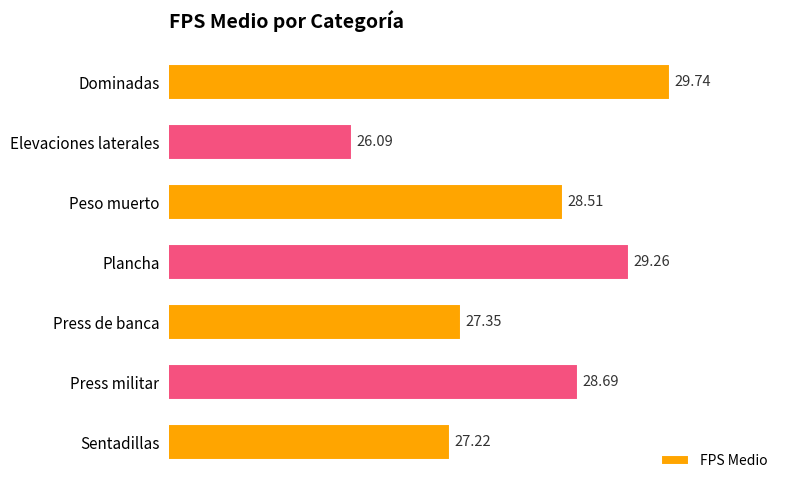

What is the label of the 3rd bar from the bottom?

Press de banca